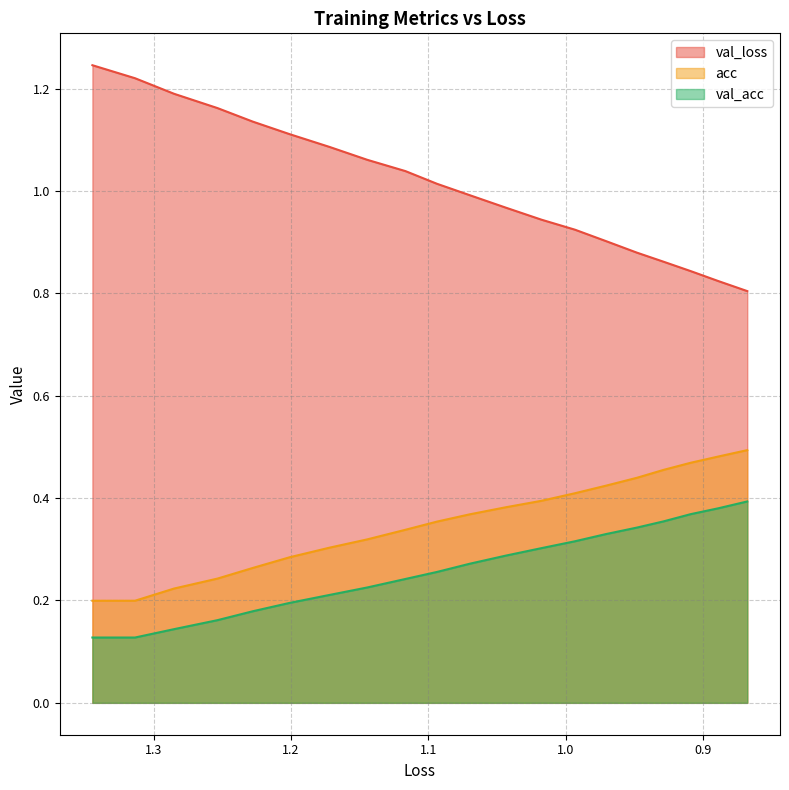

What is the minimum value for acc?

0.2